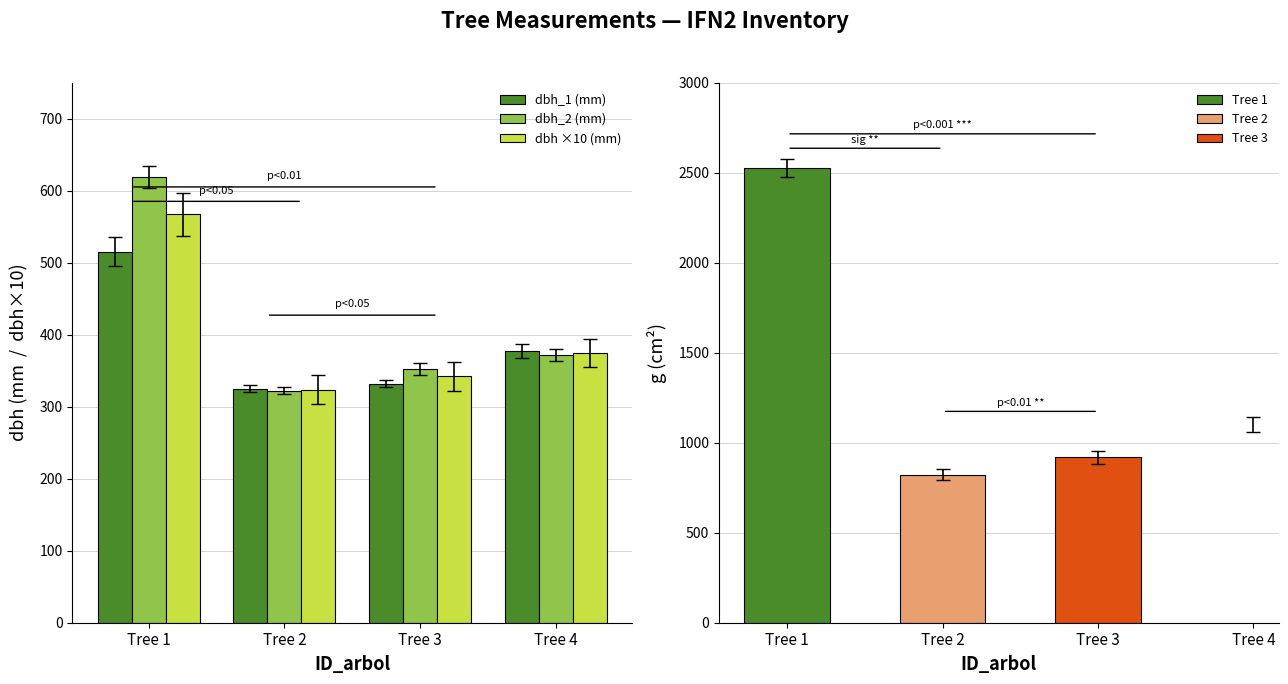

Is the value of dbh ×10 (mm) at Tree 3 greater than the value of dbh_1 (mm) at Tree 4?

No